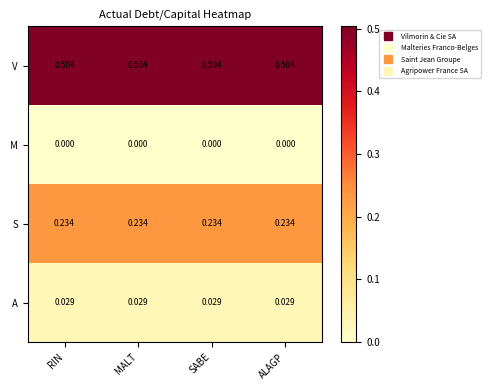

What is the total value across all series at MALT?

0.8